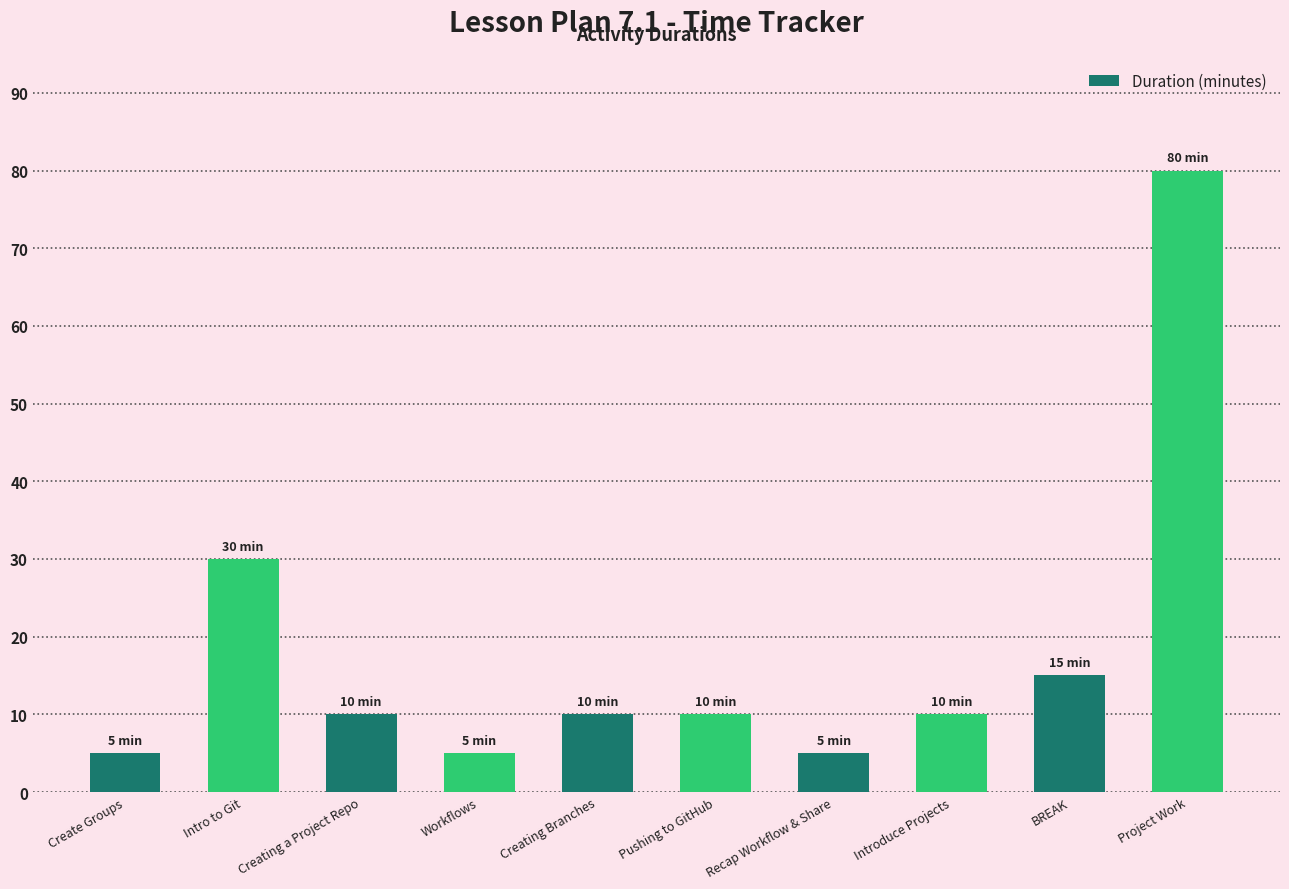

What is the maximum value shown in the chart?

80